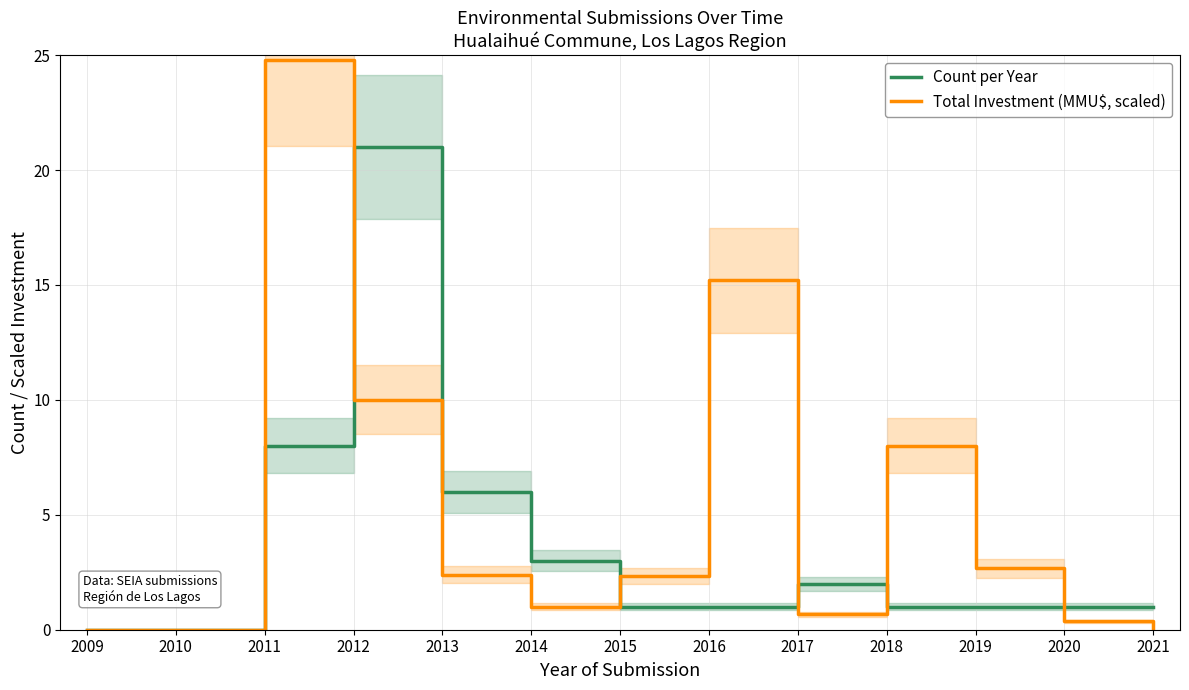

Count the number of data series in this chart.

2